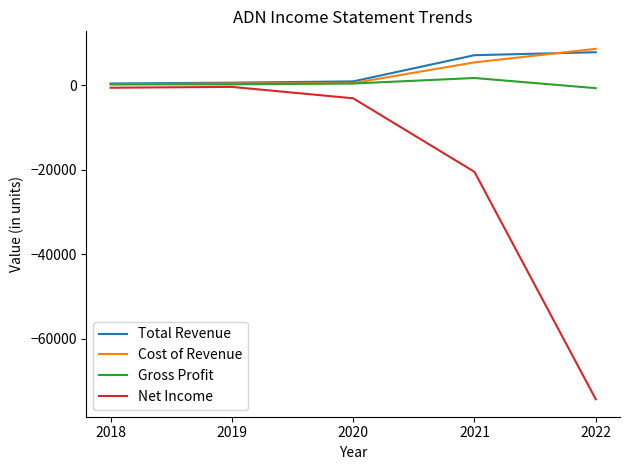

Is it true that Cost of Revenue equals 400 at 2019?

True